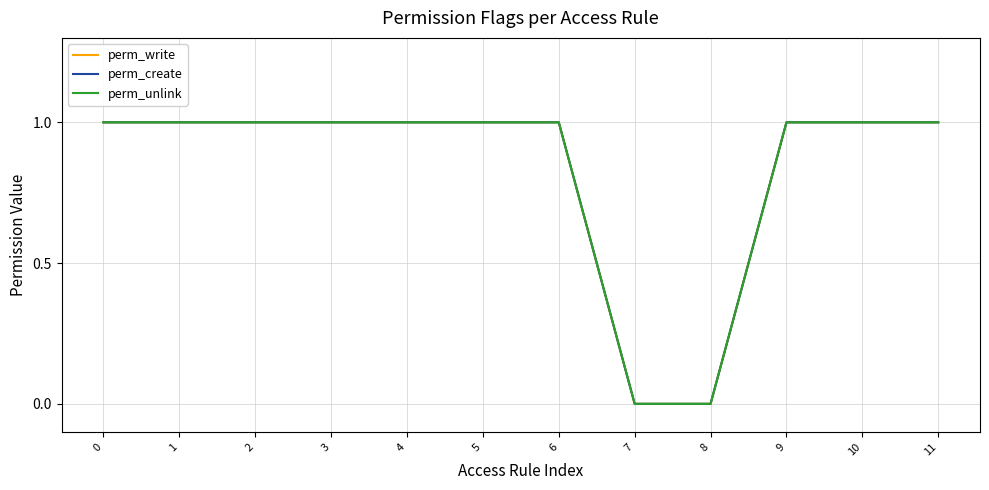

Does the chart display data point markers on the line(s)?

No